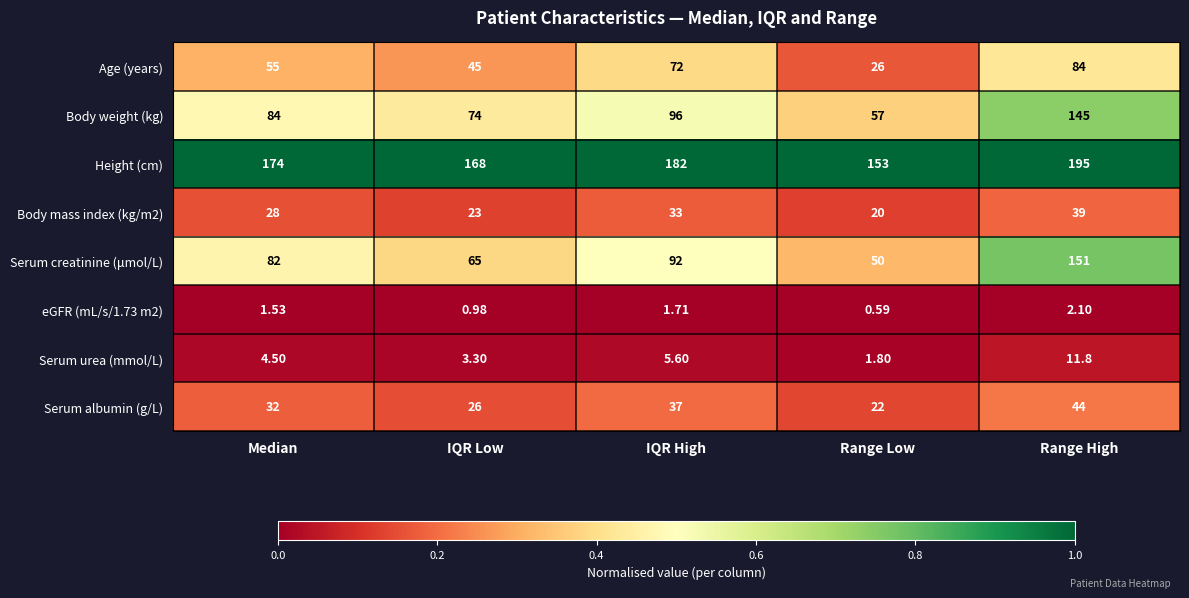

Rank the series by their maximum value, from lowest to highest.

eGFR (mL/s/1.73 m2), Serum urea (mmol/L), Body mass index (kg/m2), Serum albumin (g/L), Age (years), Body weight (kg), Serum creatinine (μmol/L), Height (cm)